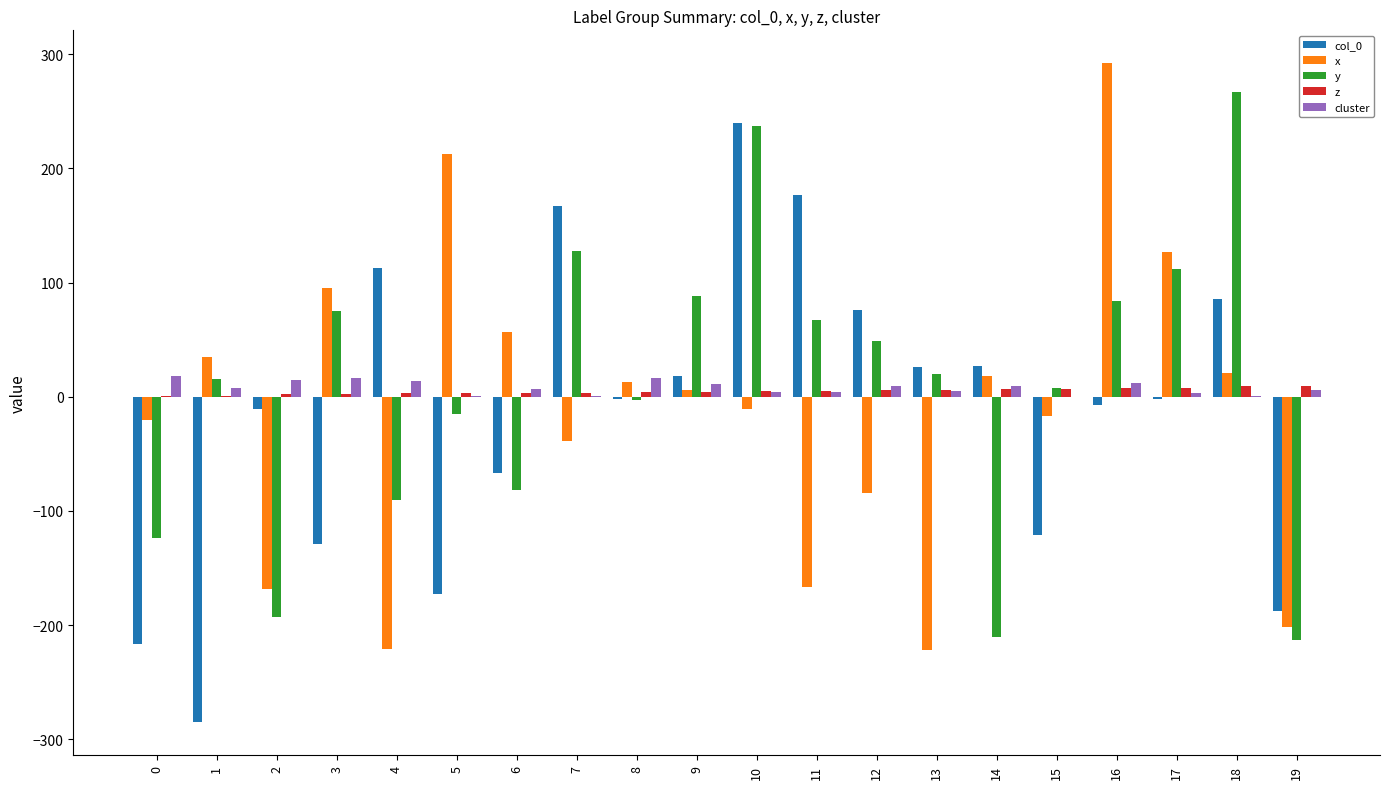

Which series changed the most between 10 and 15?

col_0